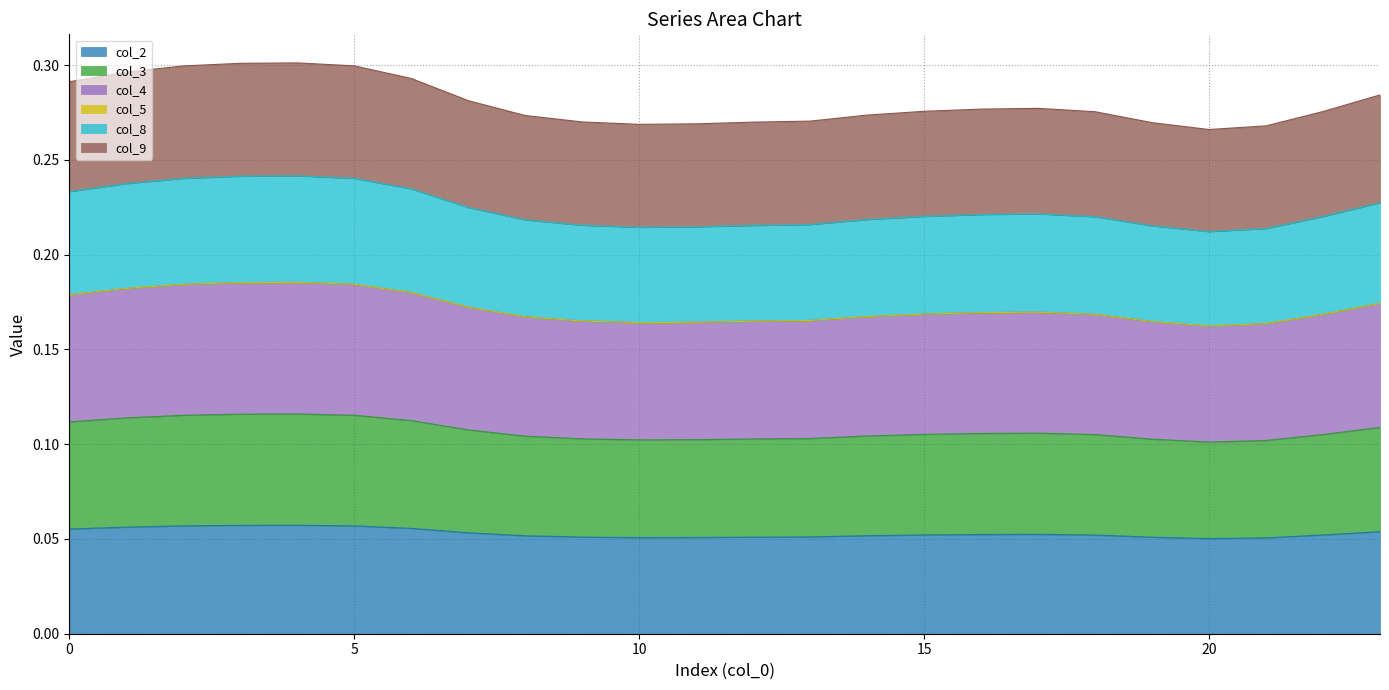

In col_2, how many points are higher than both neighbors (excluding endpoints)?

2